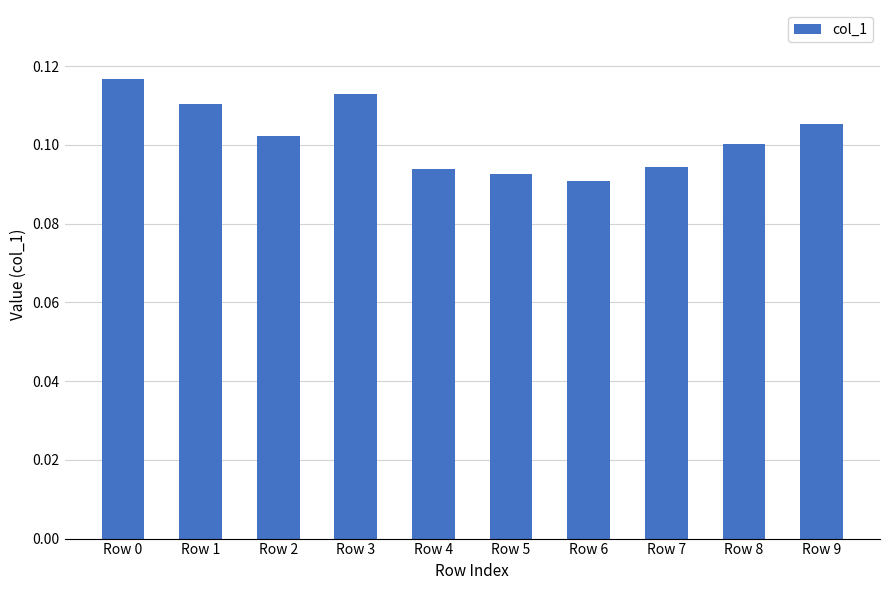

What is the sum of all values?

1.0